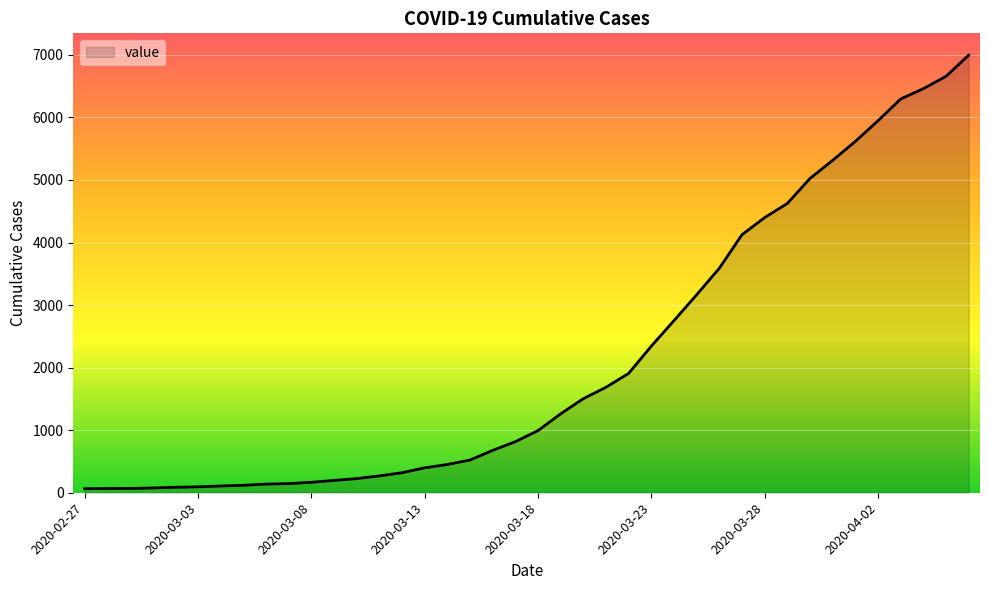

At which label does the data first exceed 993?

2020-03-19